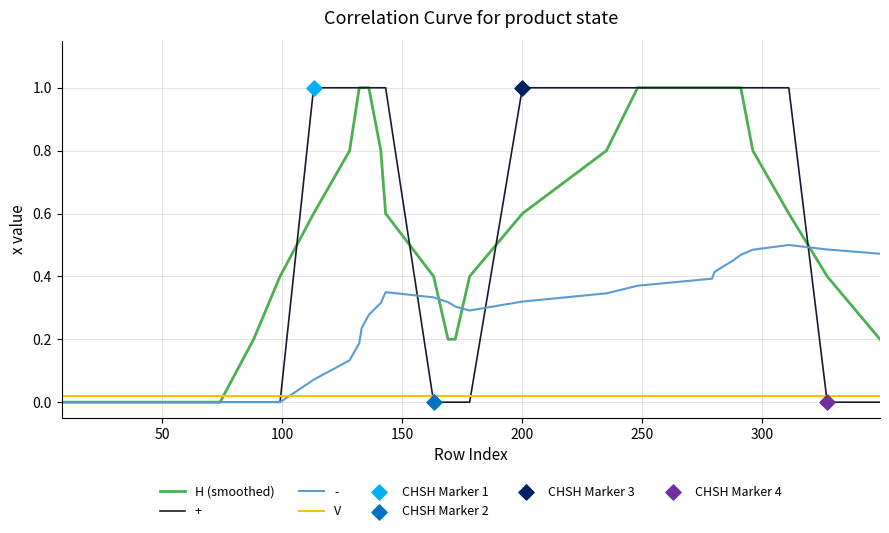

Which series ends up on top after the final intersection of V and +?

V